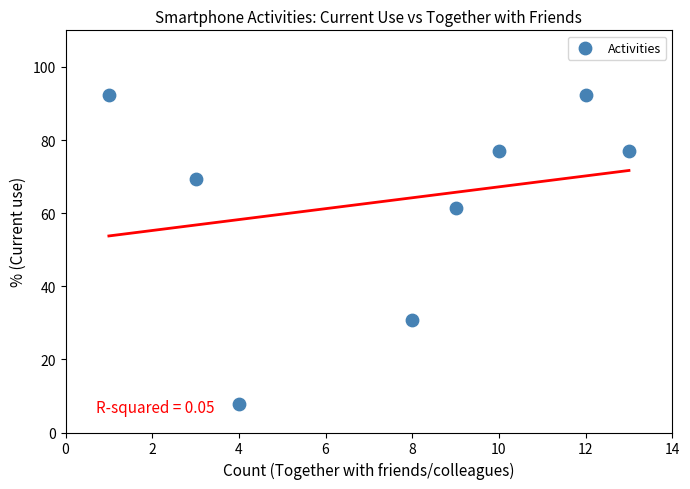

What Y value in the scatter plot is closest to 50?

61.5